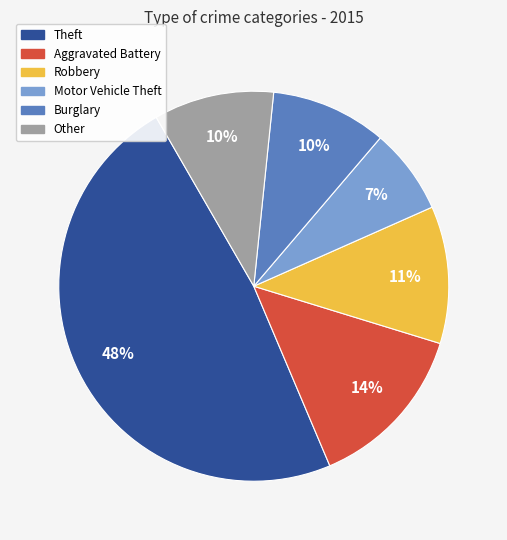

Is there any slice that represents more than half of the pie?

No